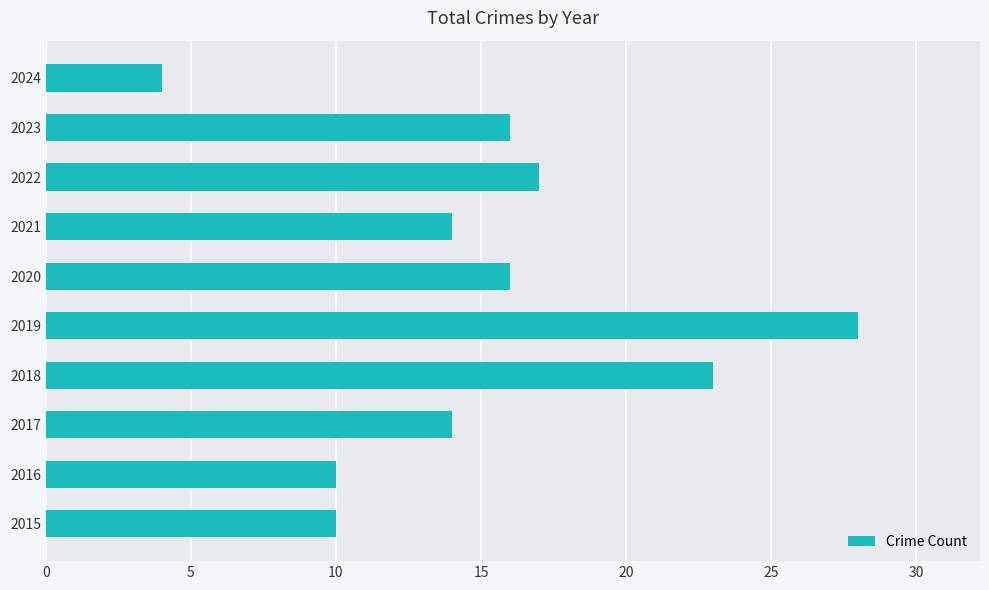

How many series are shown in this chart?

1